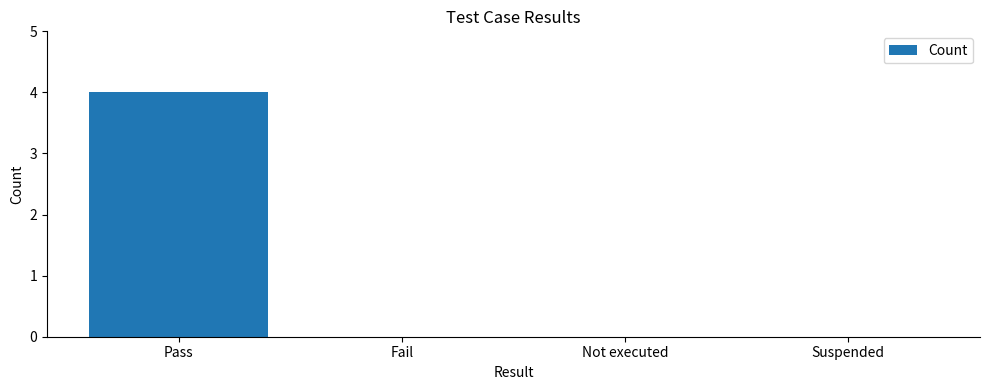

True or false: the data shows 4 at Pass.

True